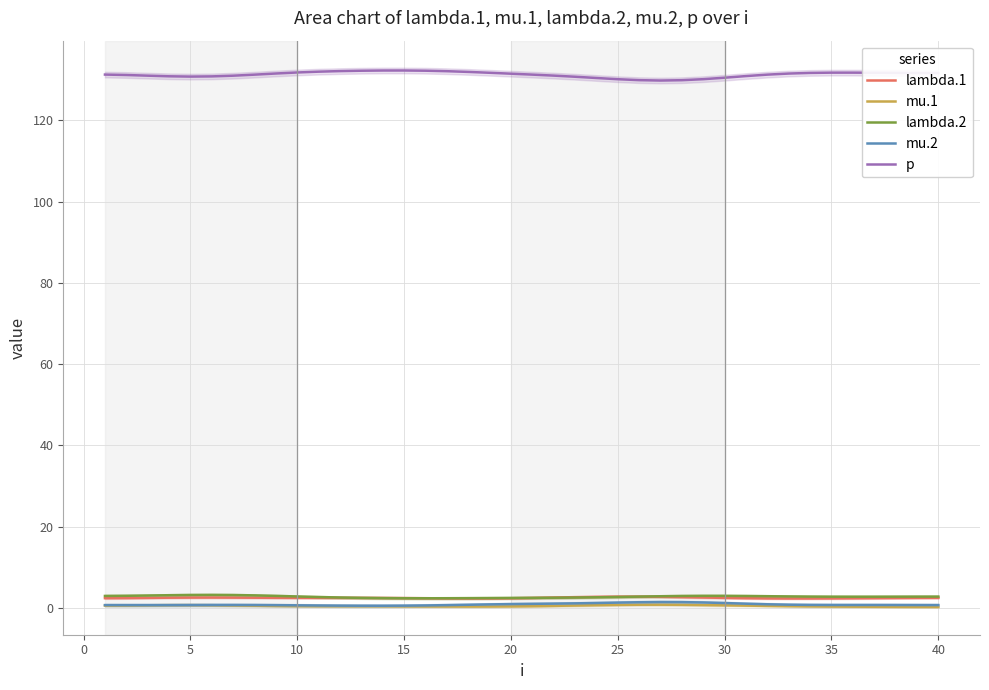

What is the difference between the maximum and minimum values in the lambda.1 series?

0.5